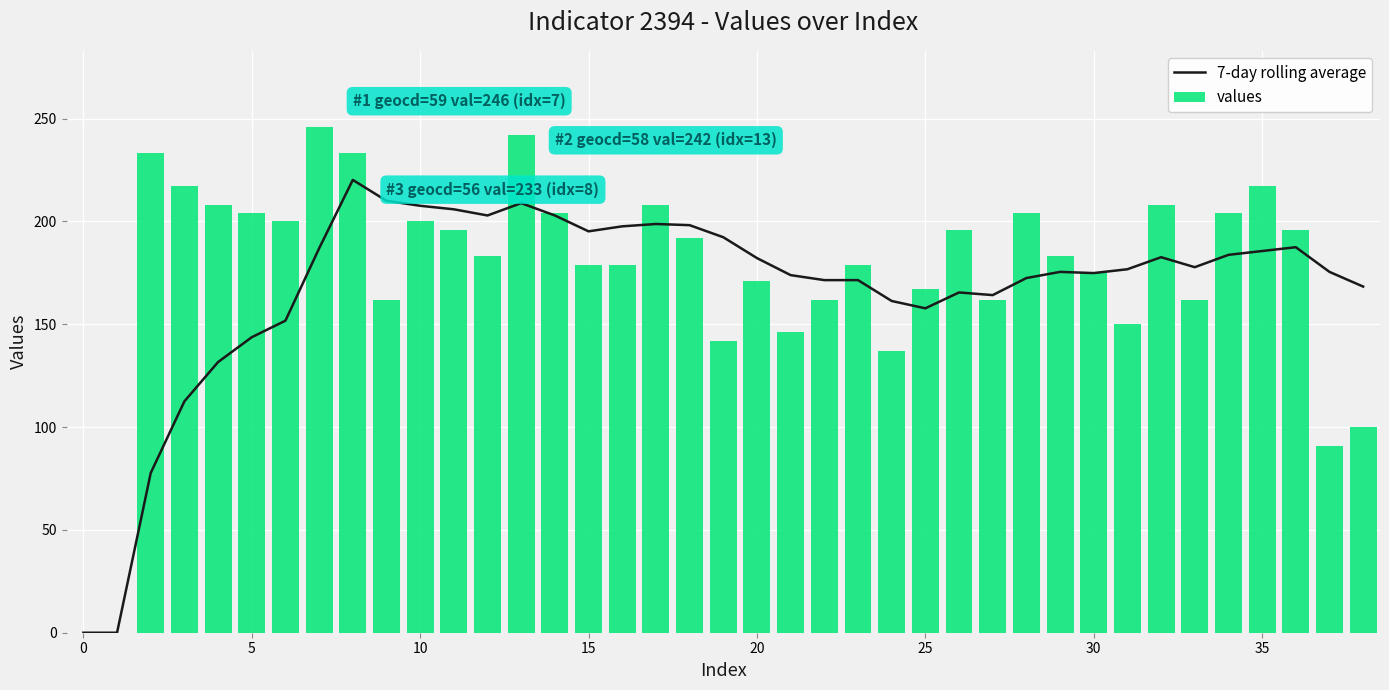

What are all the series names shown in the legend?

7-day rolling average, values